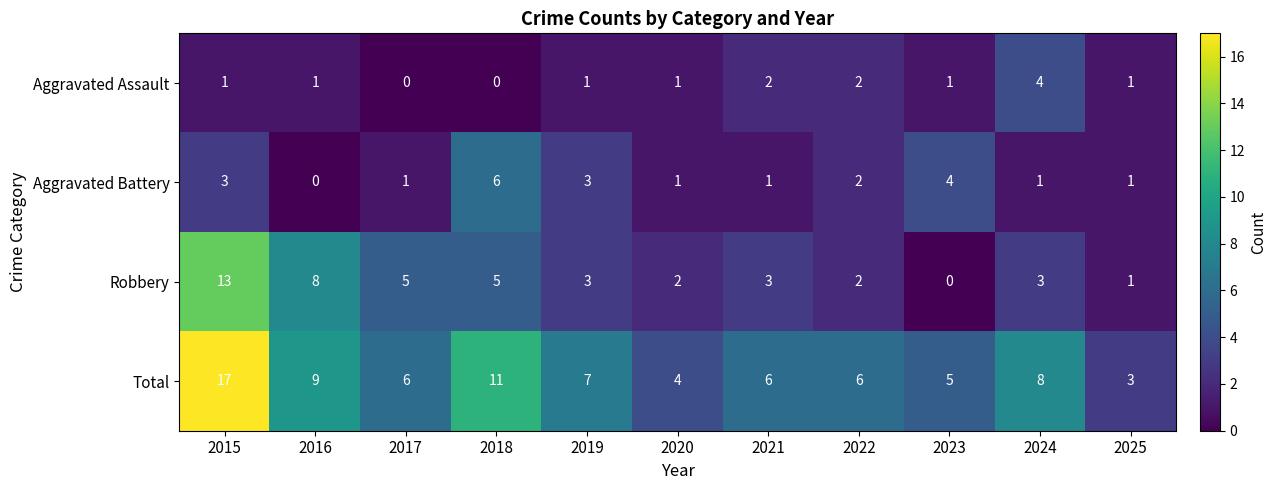

Is it true that Robbery equals 5 at 2019?

False